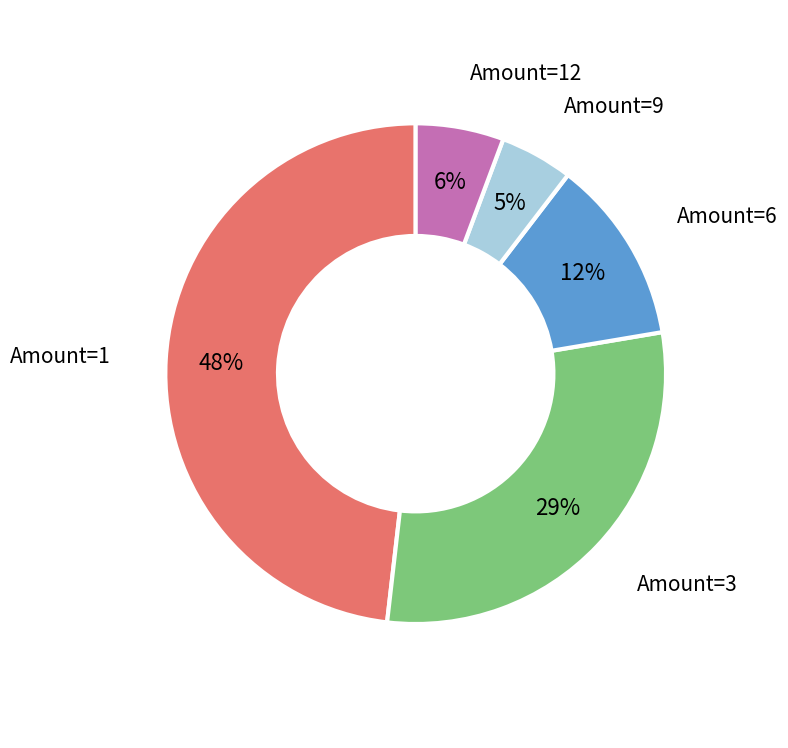

How many segments does this pie chart have?

5